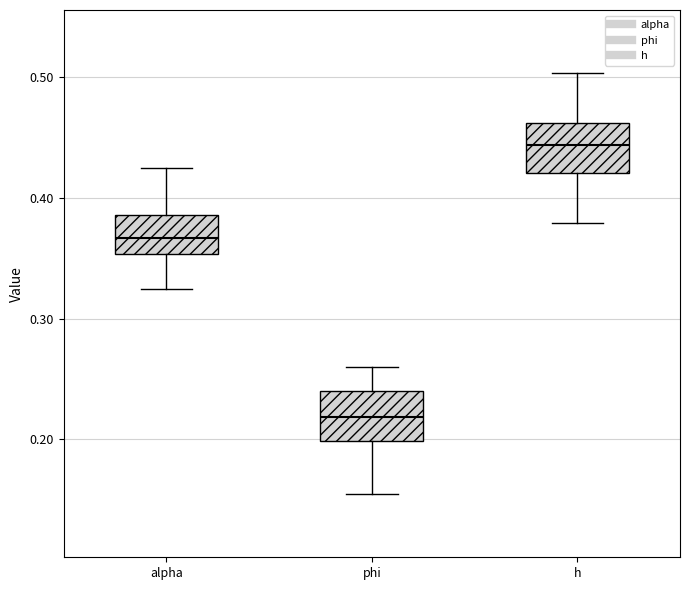

Where does the median line of the box for h sit on the y-axis? The values are not printed on the chart, so give them approximately, as read against the axis.

0.44